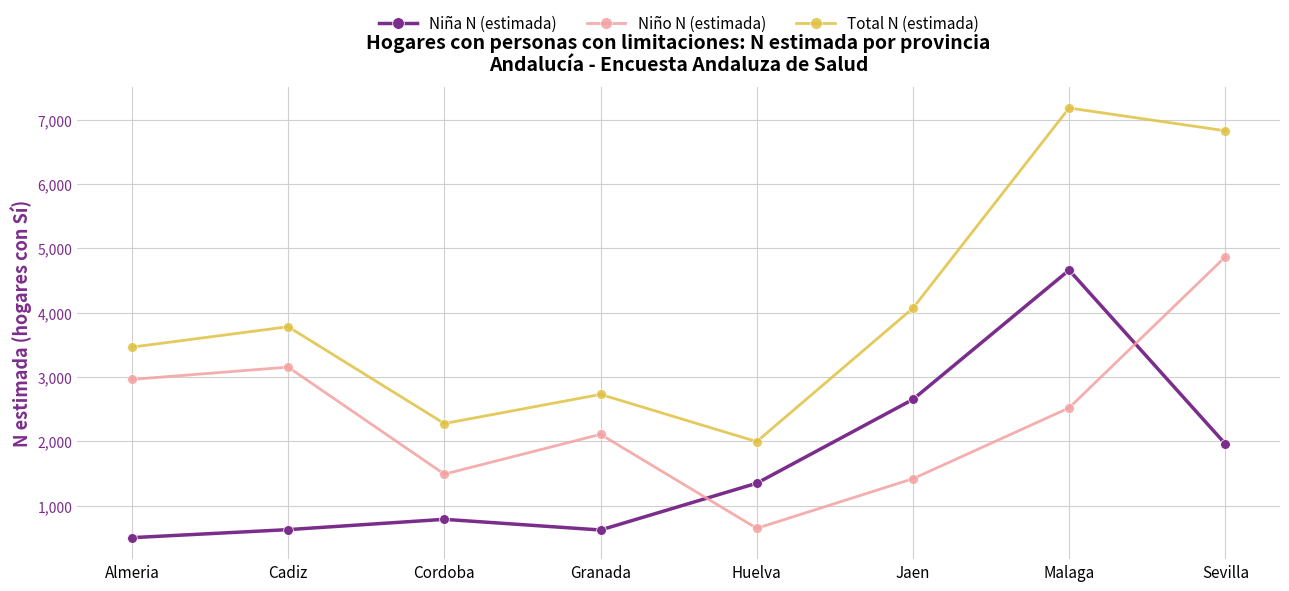

What is the sum of all Niña N (estimada) values?

13156